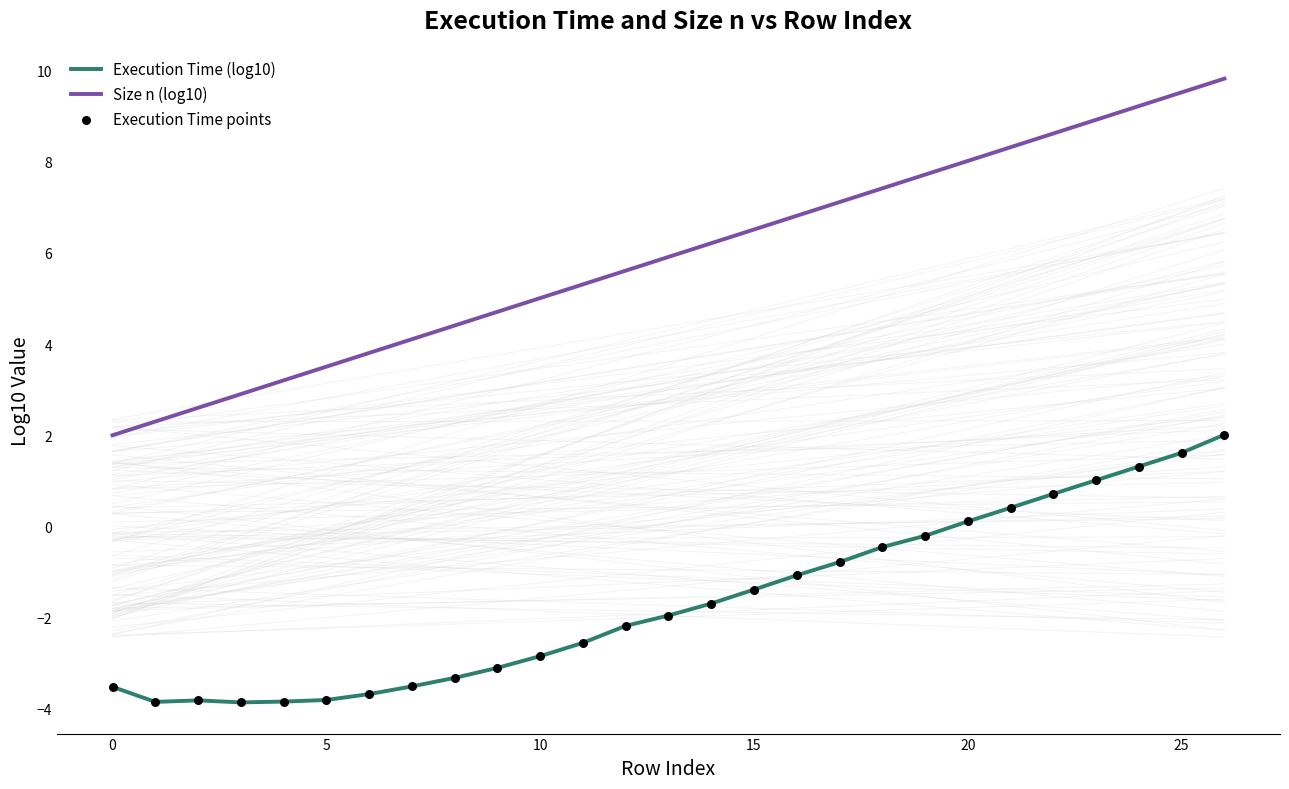

Rank the series by their average value, from lowest to highest.

Execution Time (log10), Size n (log10)